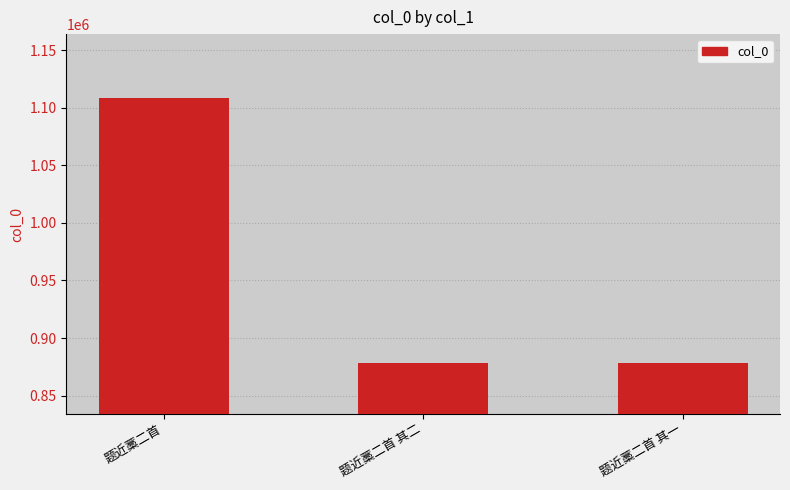

How many bars are there in total?

3